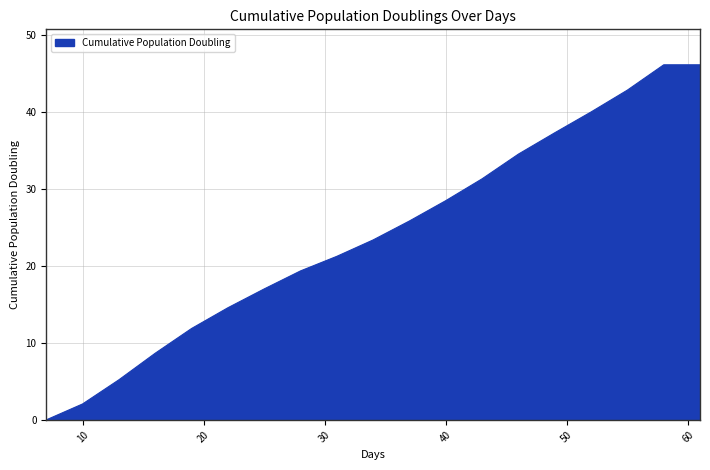

What is the maximum value shown in the chart?

46.2